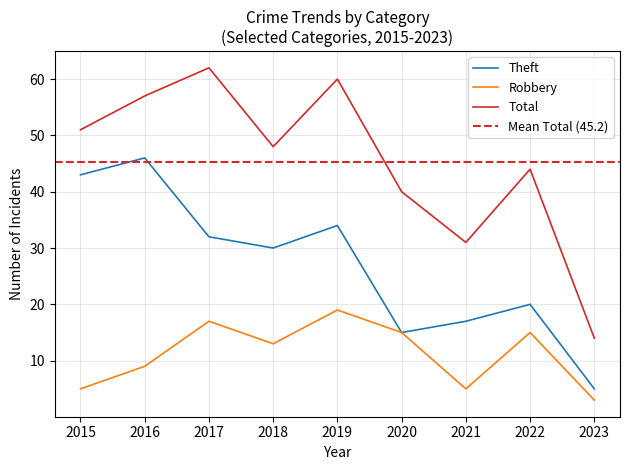

How many data points does each series have?

9